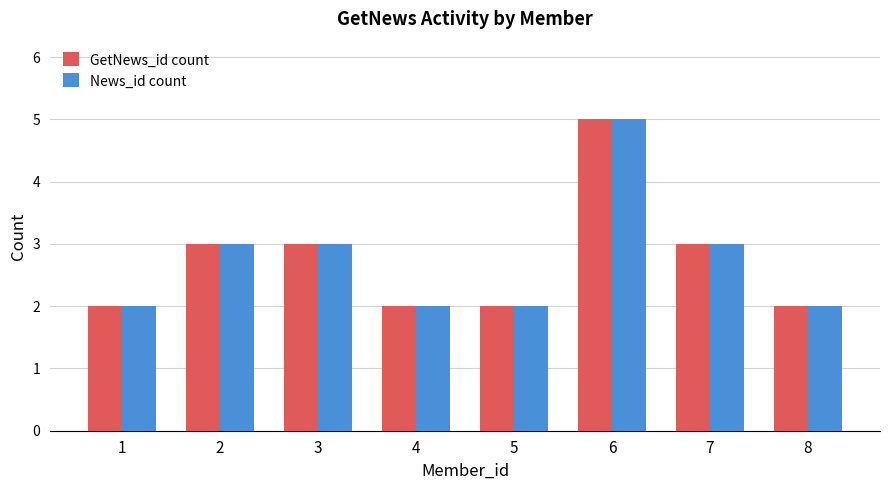

The News_id count series shows 2 at 6. True or false?

False